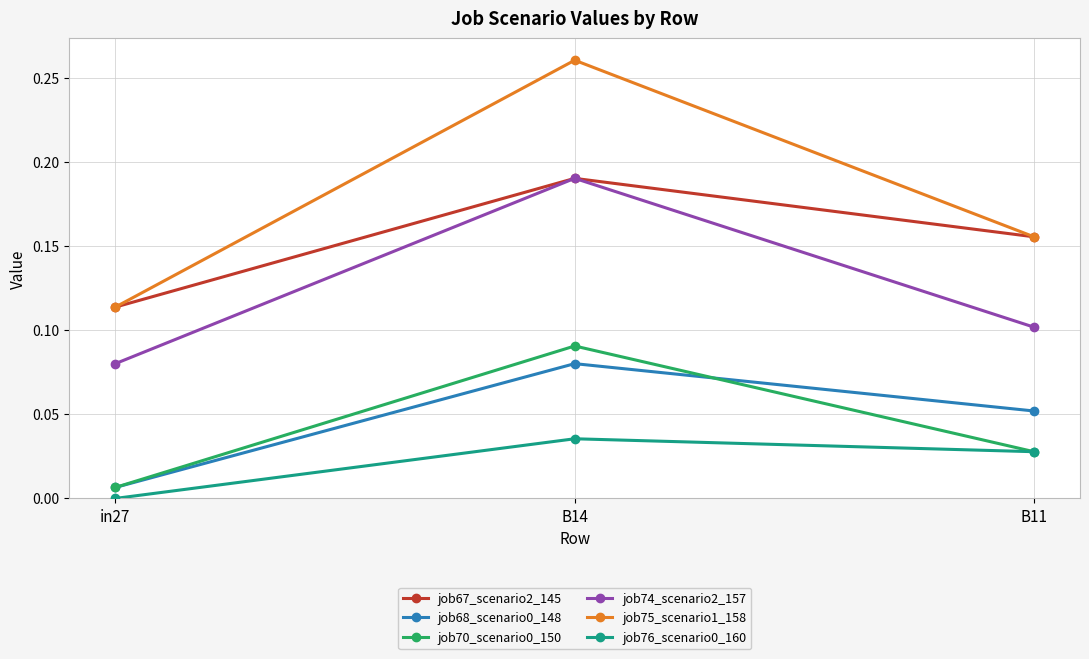

The value of job67_scenario2_145 at in27 is 0.0. True or false?

False